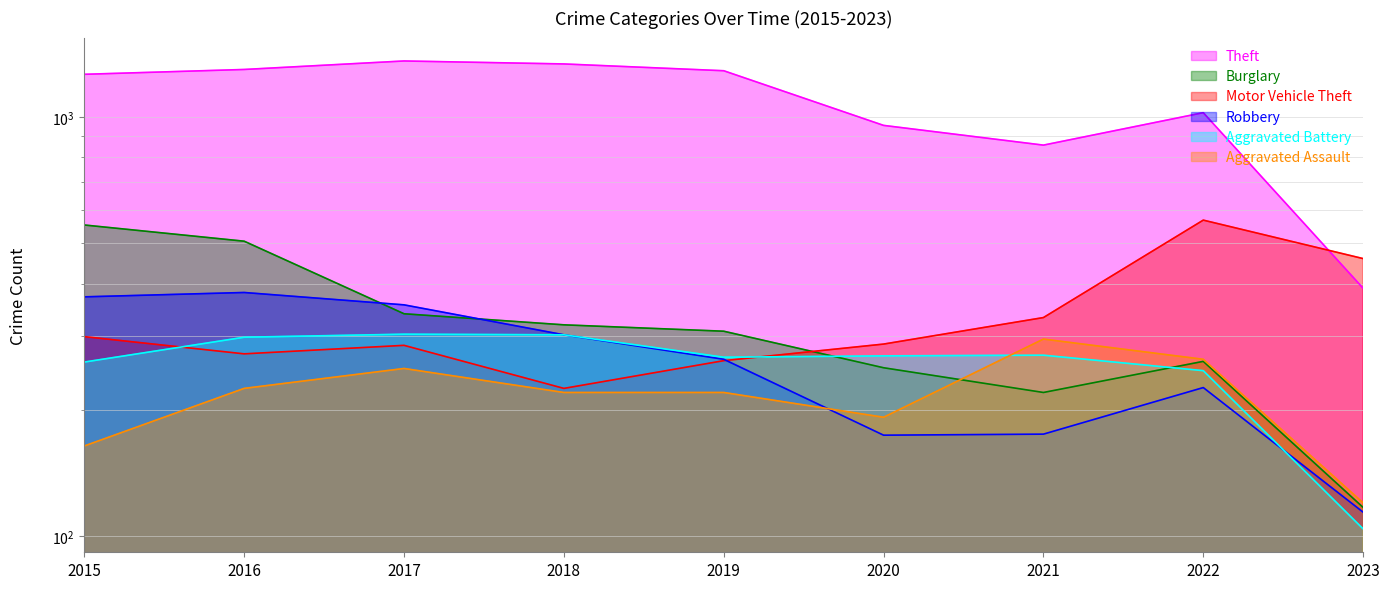

How many data points in Theft are less than 1263?

4